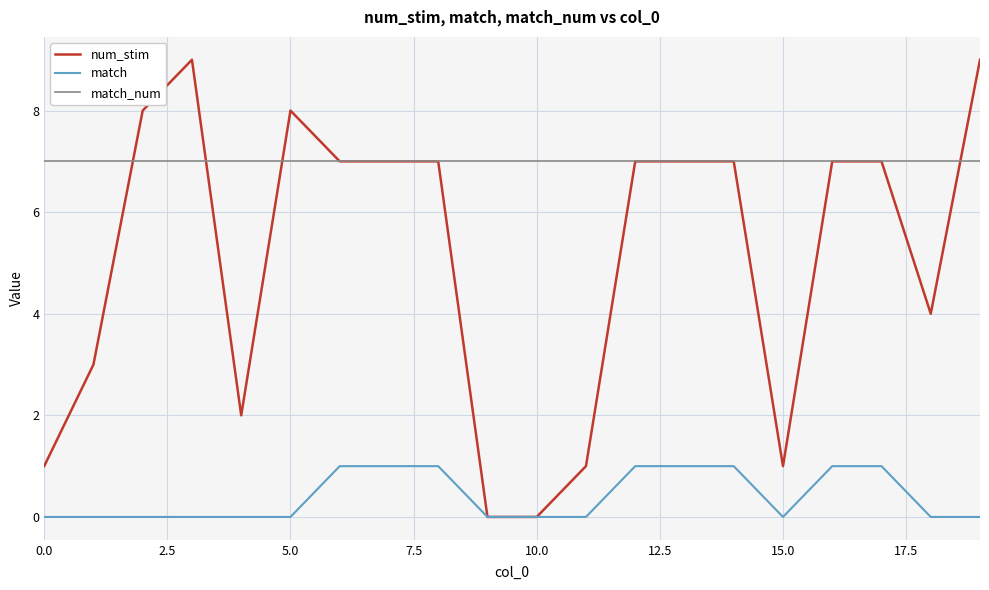

Which series has the largest total across all categories?

match_num